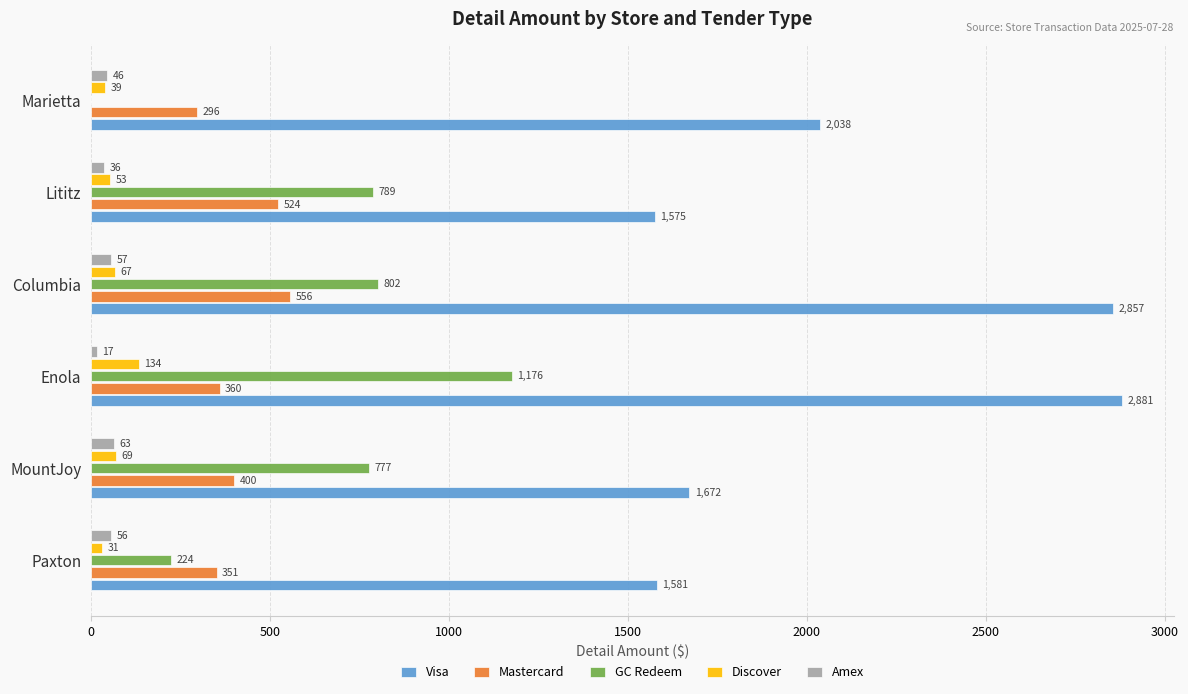

At which label is Amex closest to 39?

Lititz